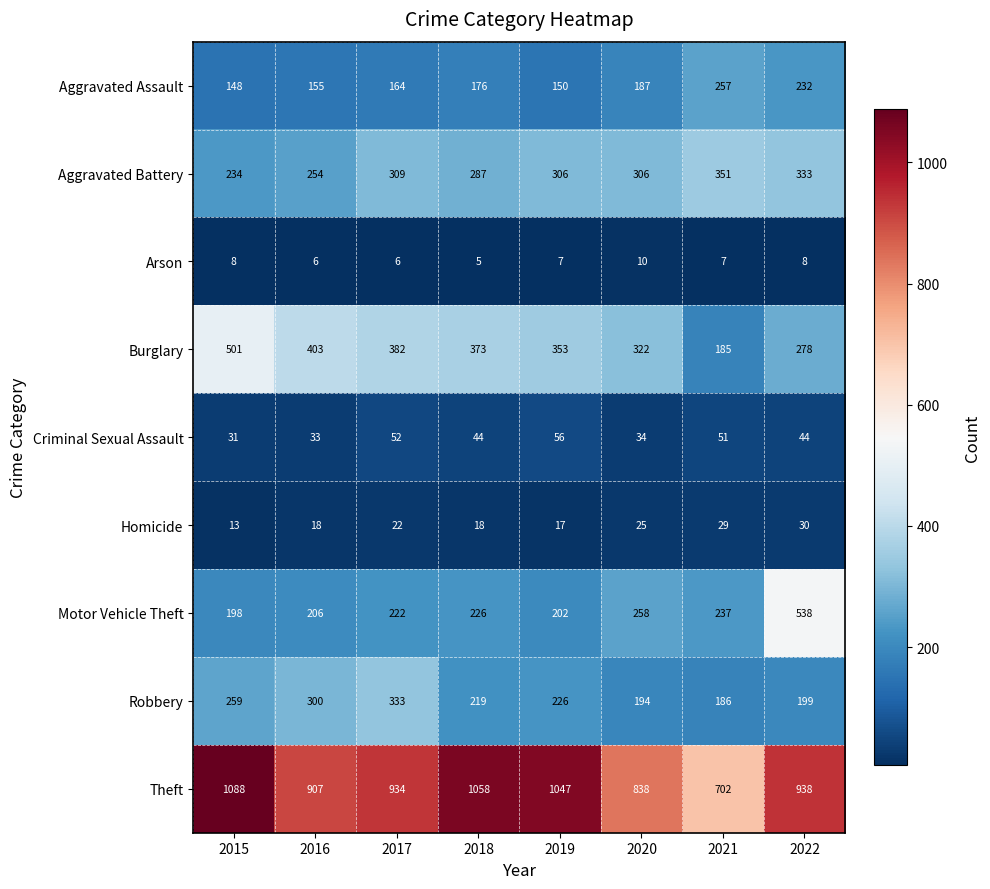

At which category is the sum across all series the highest?

2022